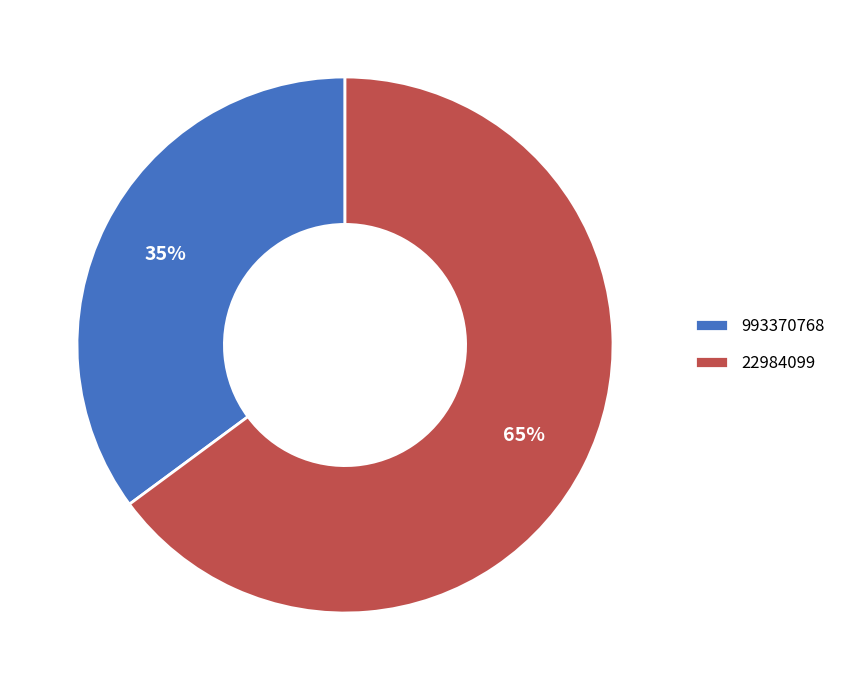

Does 993370768 represent more than half of the total?

No